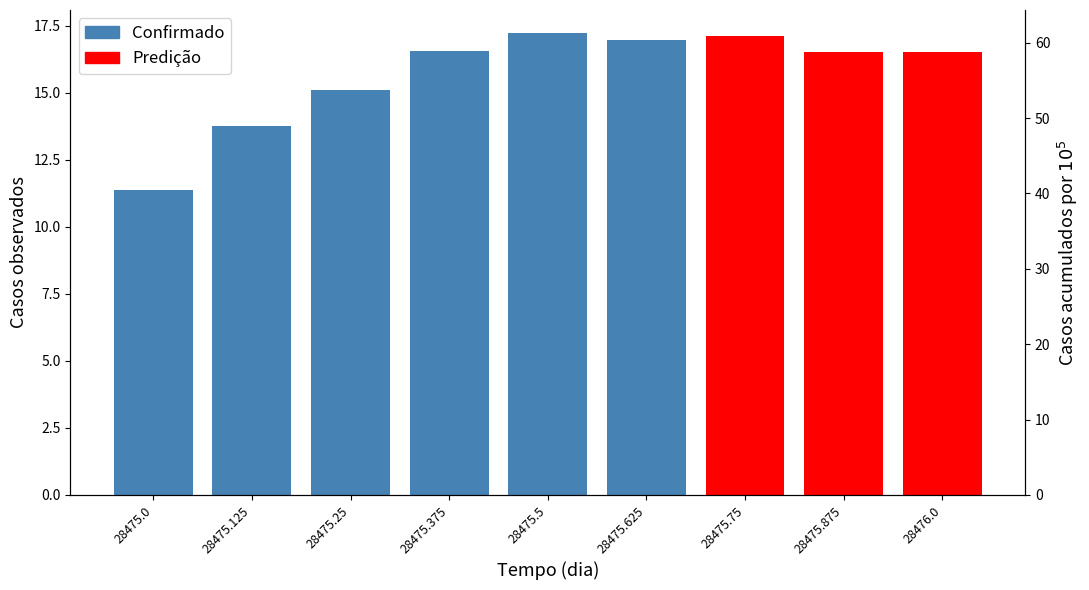

What is the average value?

15.7